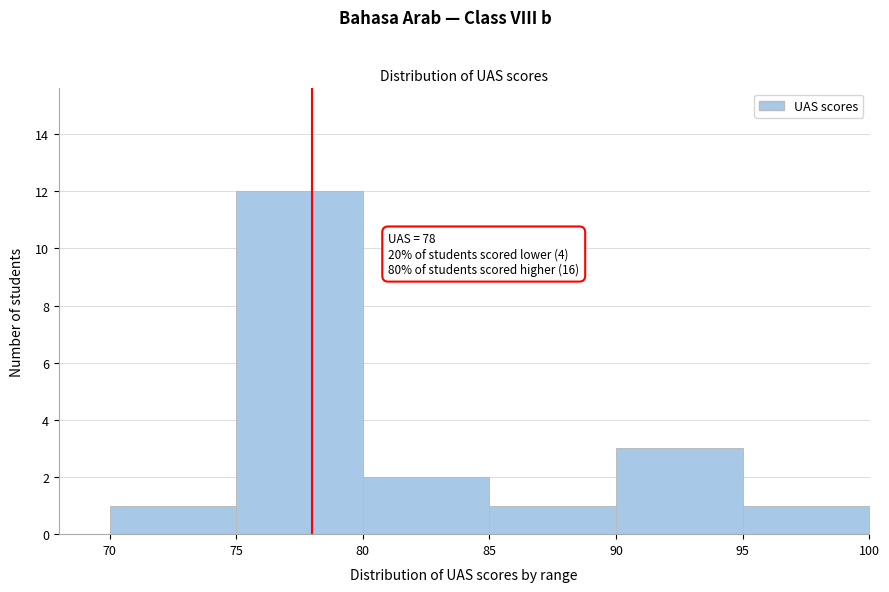

Over which range of the x-axis is the bar tallest?

75 to 80